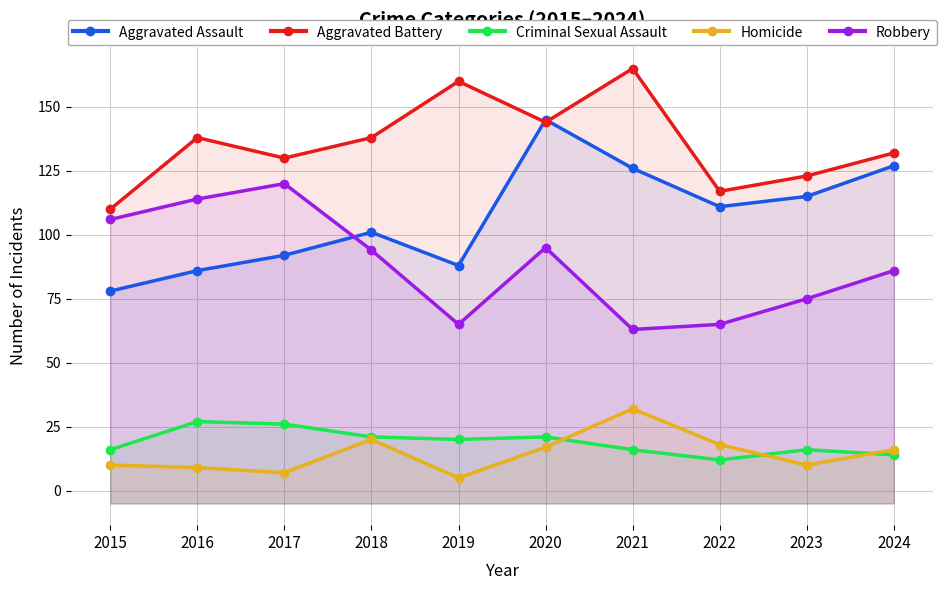

Which category has the lowest value across all series?

2019